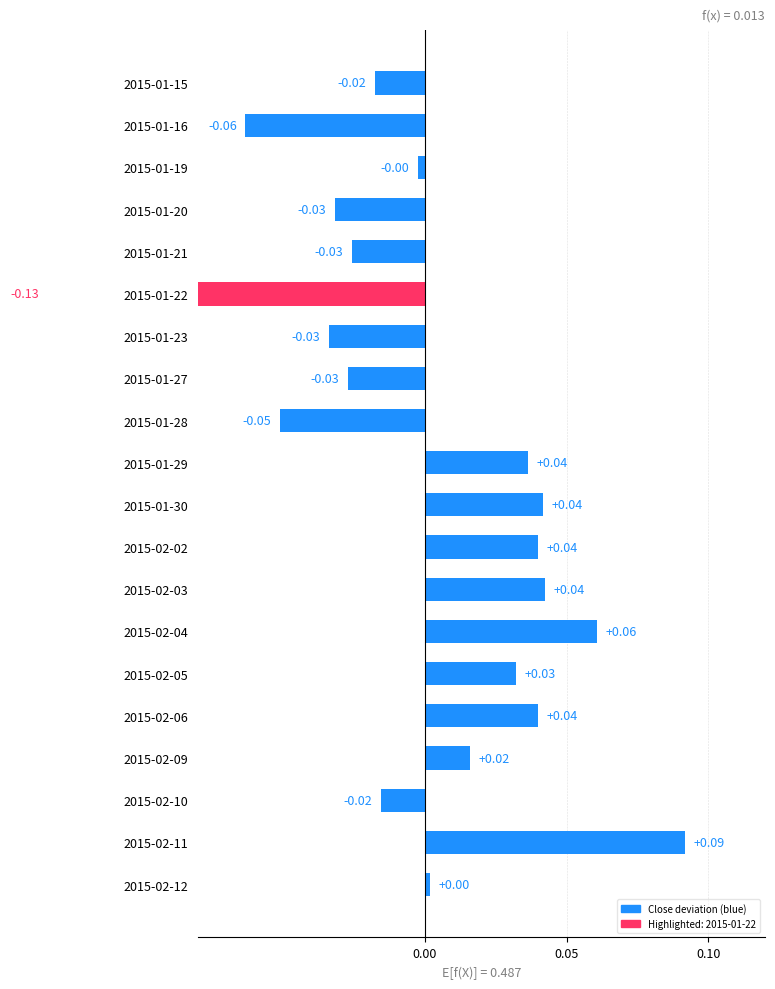

The chart shows a value of -0.0 at 6. True or false?

False